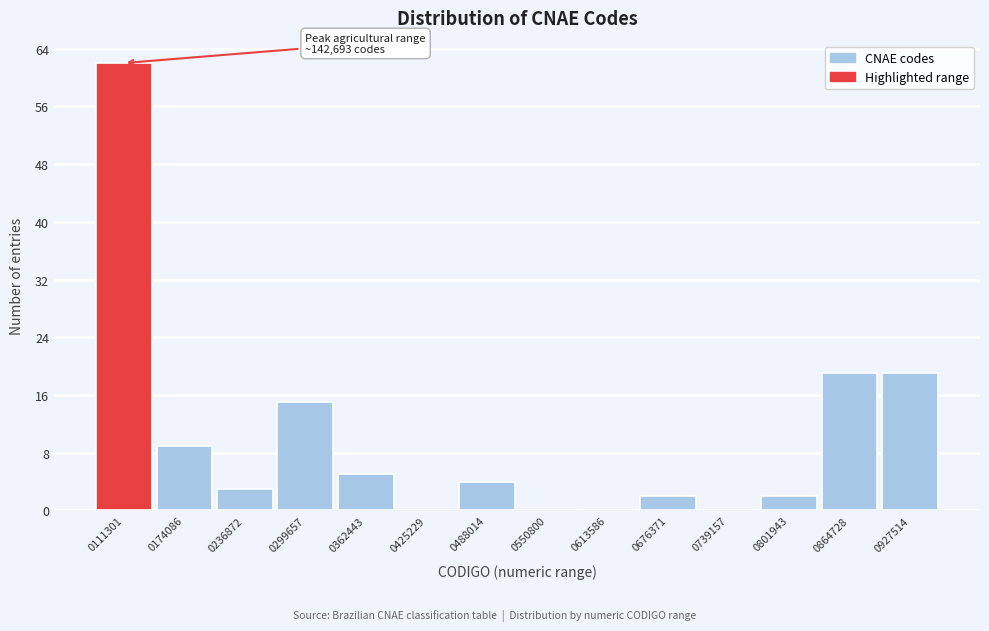

Reading right to left, list all the values displayed in this chart.

0927514=19	0864728=19	0801943=2	0739157=0	0676371=2	0613586=0	0550800=0	0488014=4	0425229=0	0362443=5	0299657=15	0236872=3	0174086=9	0111301=62